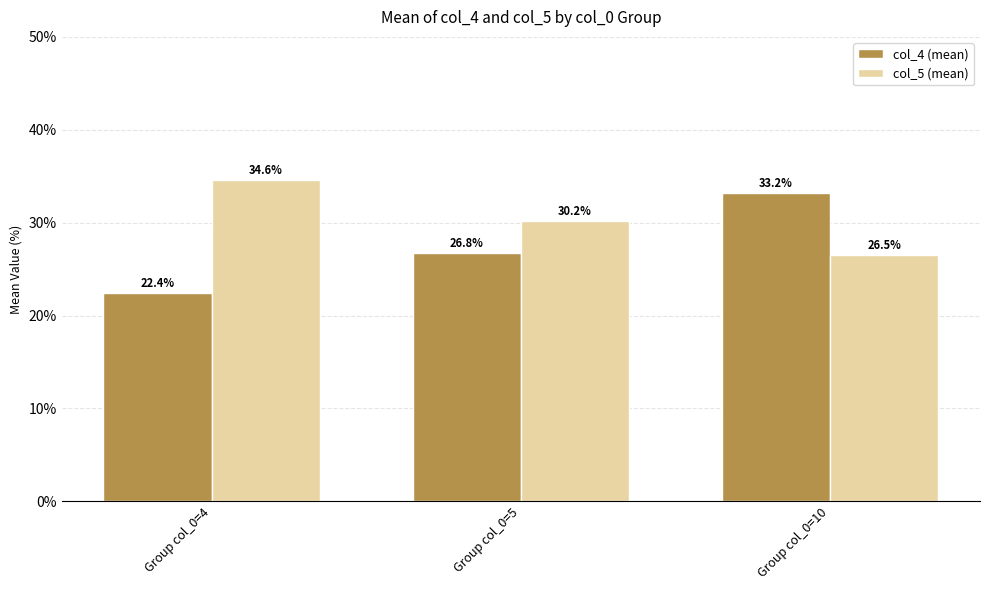

What is the difference between the maximum and minimum values in the col_4 (mean) series?

10.8